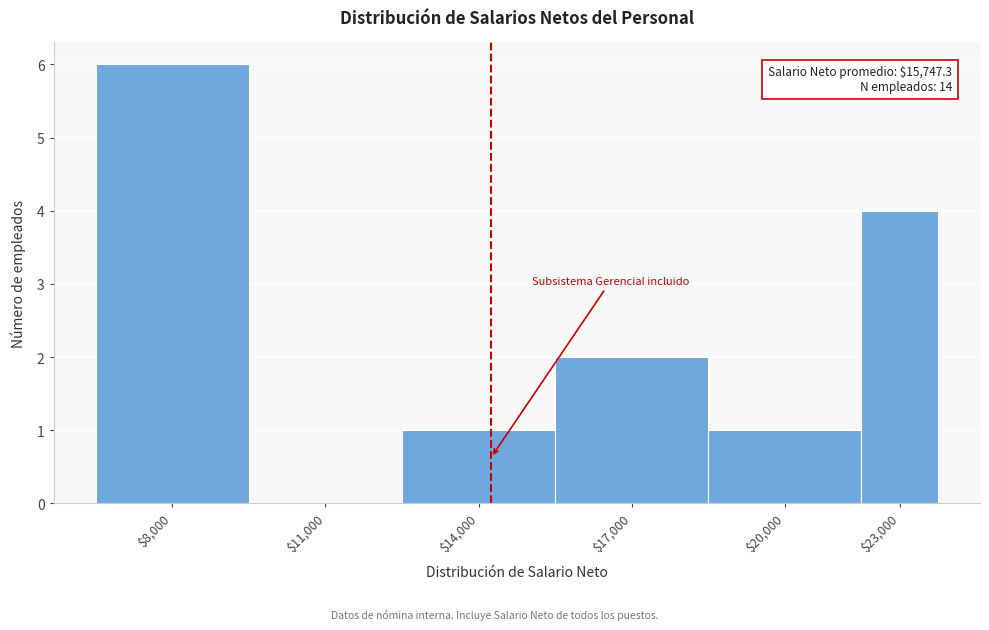

Which label corresponds to the largest value in the chart?

$8,000